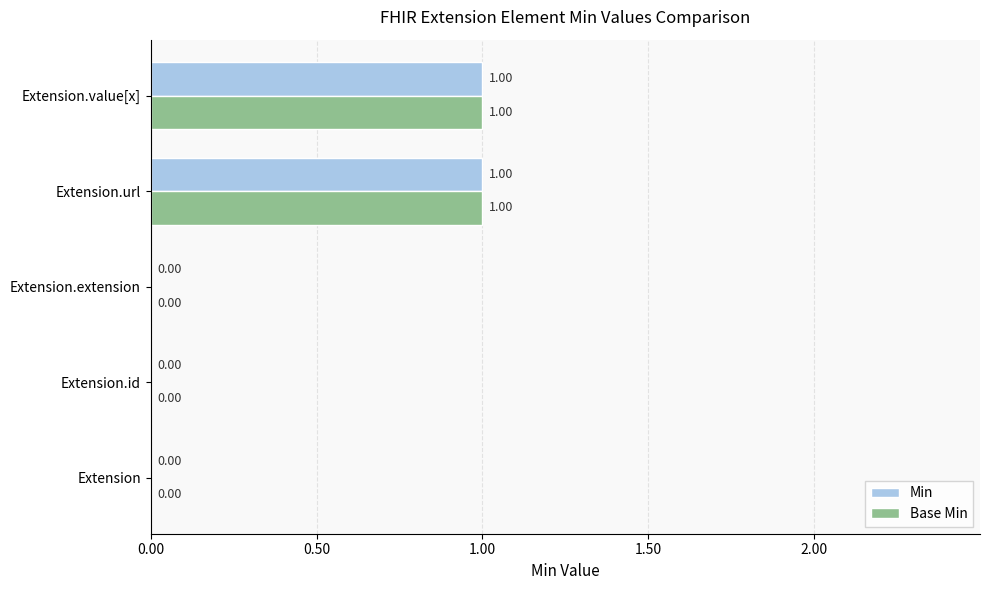

Is the value of Min at Extension.url greater than the value of Base Min at Extension?

Yes